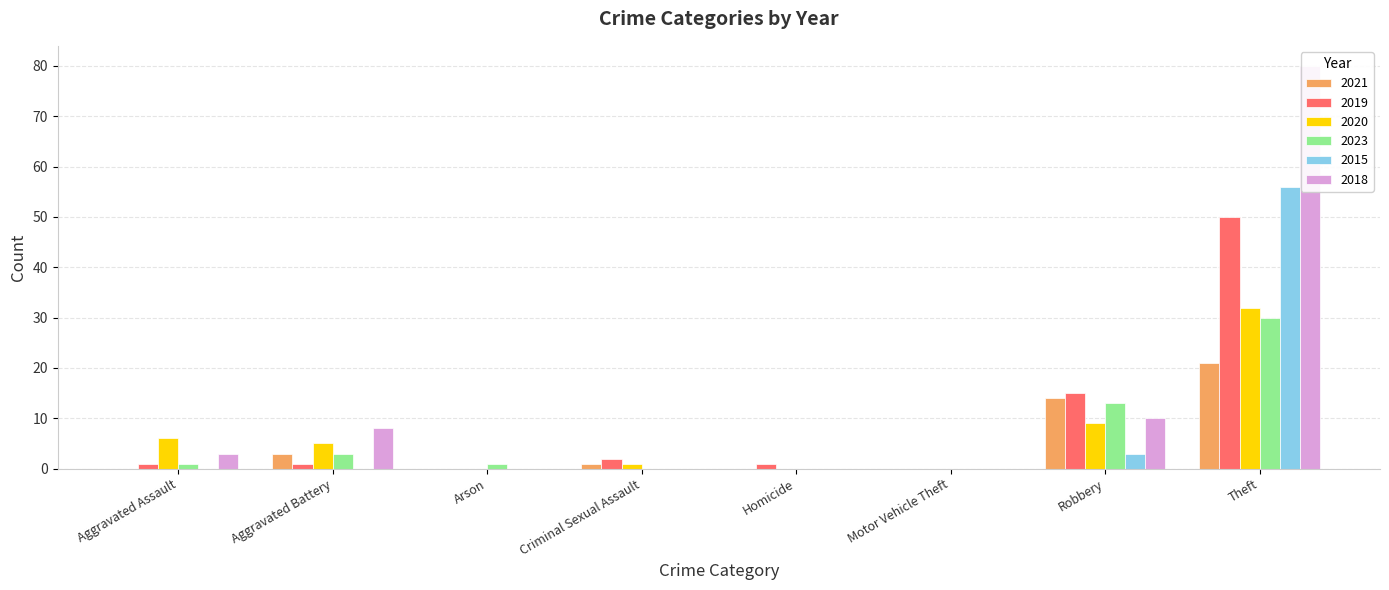

Is the value of 2023 at Theft greater than the value of 2019 at Homicide?

Yes